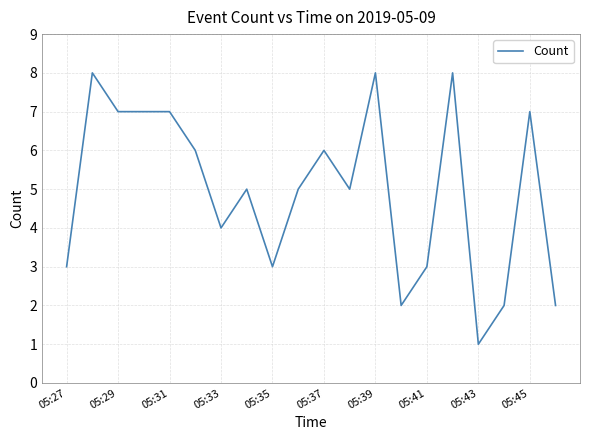

What is the greatest value displayed?

8